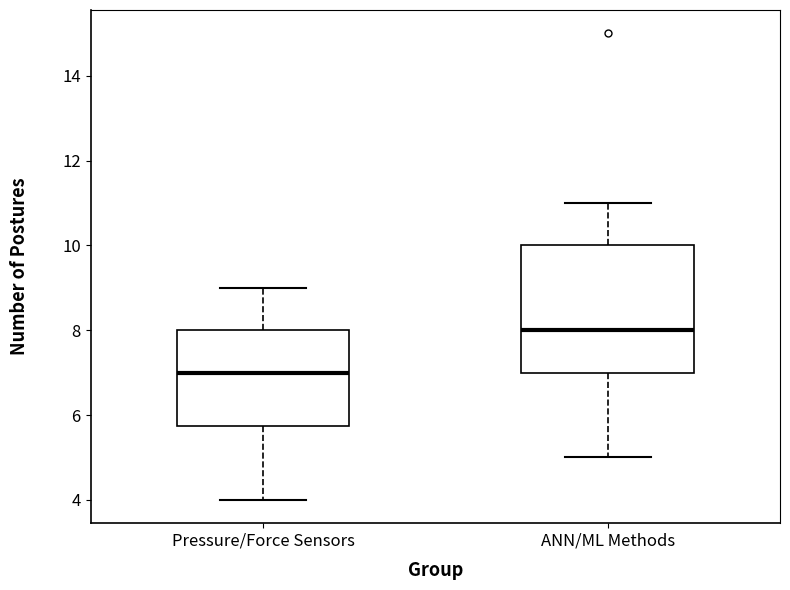

Which box is the tallest, from its lower edge to its upper edge?

ANN/ML Methods